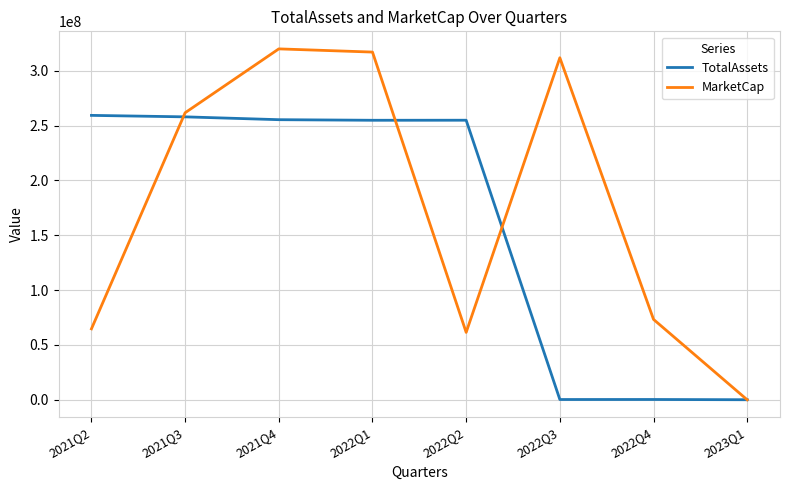

True or false: MarketCap has a value of 27224636.6 at 2021Q2.

False